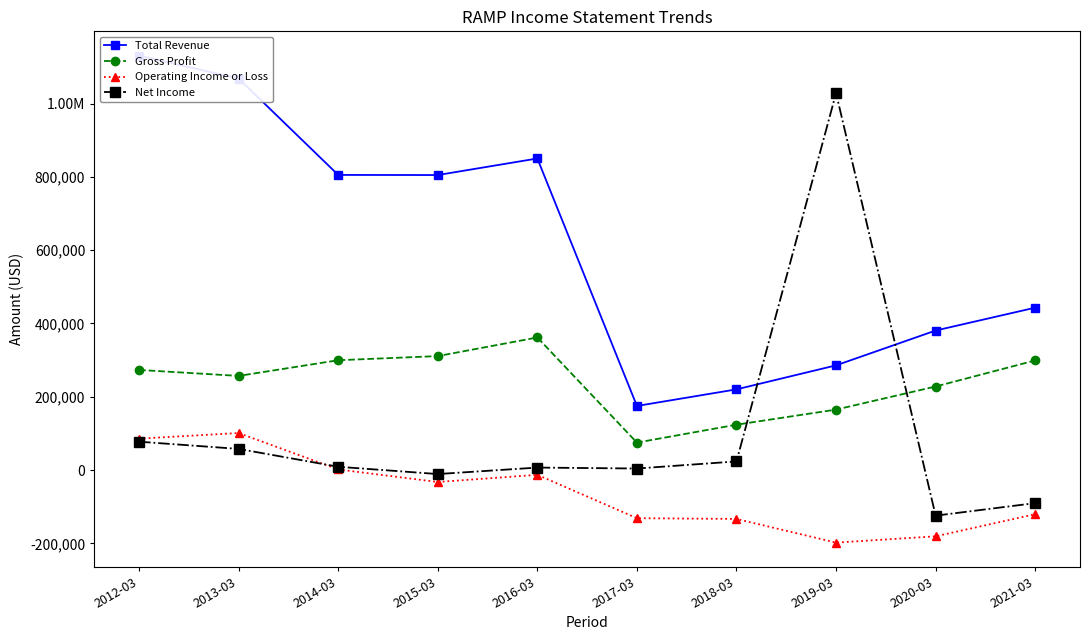

At 2019-03, list the series in order from largest to smallest.

Net Income, Total Revenue, Gross Profit, Operating Income or Loss